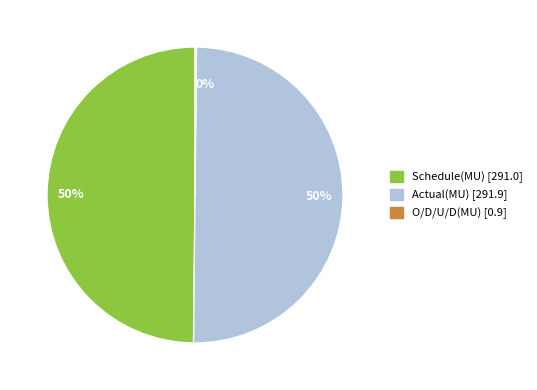

To the nearest percent, what is the average slice percentage?

33%